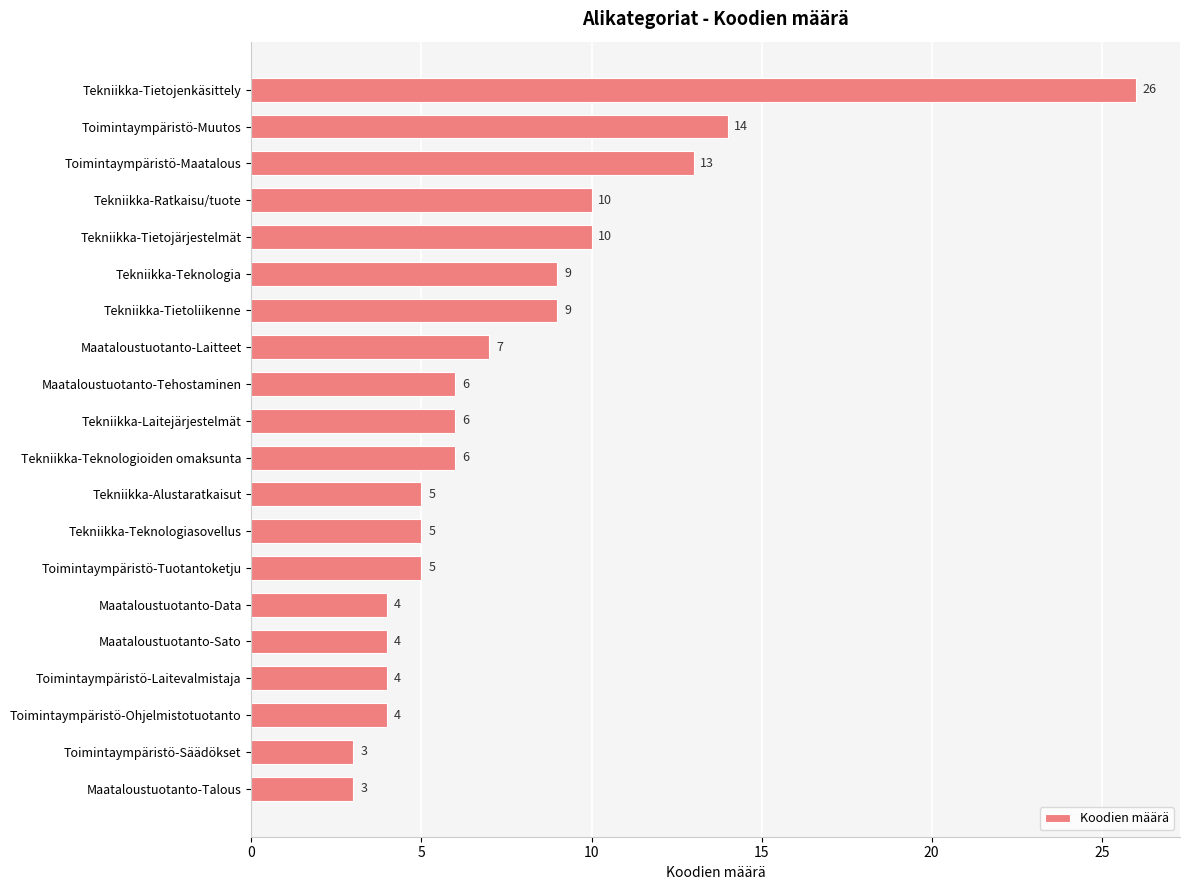

Does the chart contain stacked bars?

No